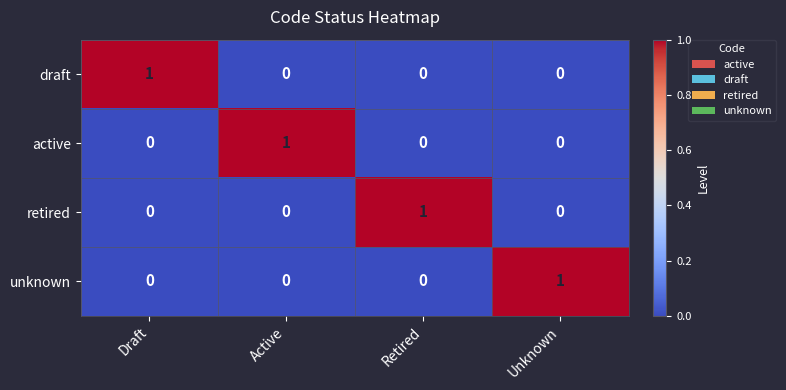

True or false: retired has a value of -1 at Active.

False